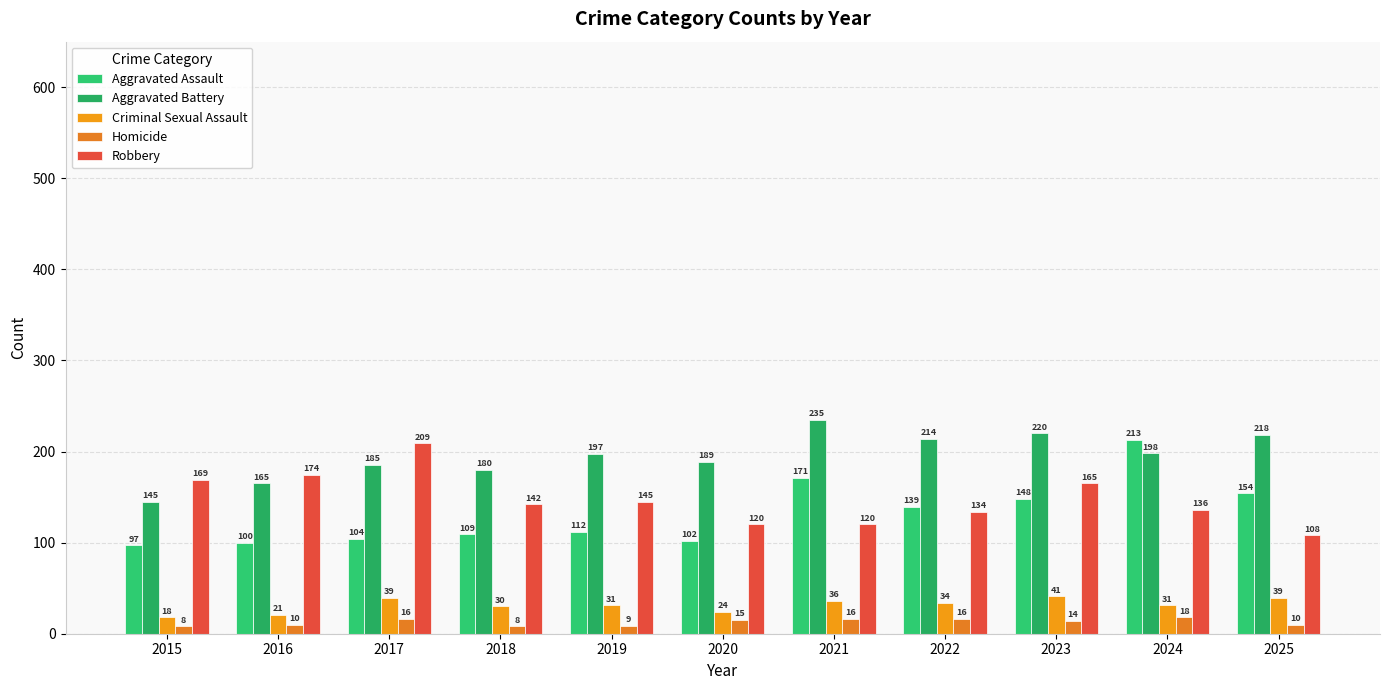

At which category is the sum across all series the highest?

2024